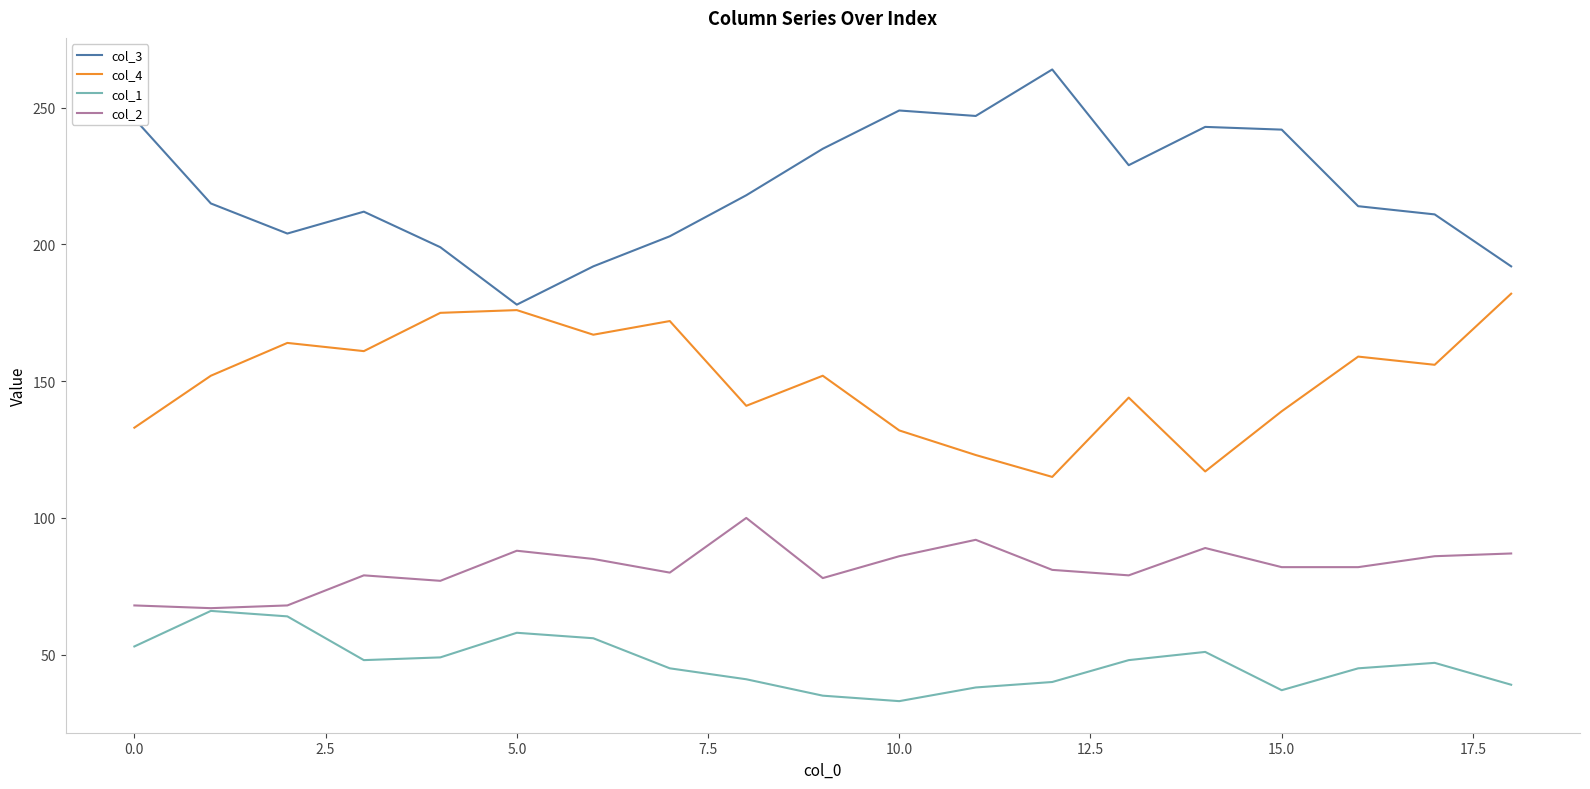

How many lines are shown in the chart?

4